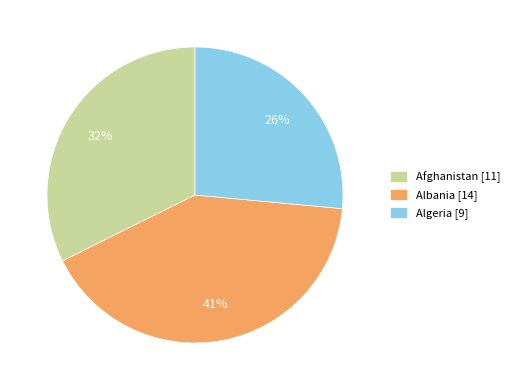

Does any single category account for the majority?

No